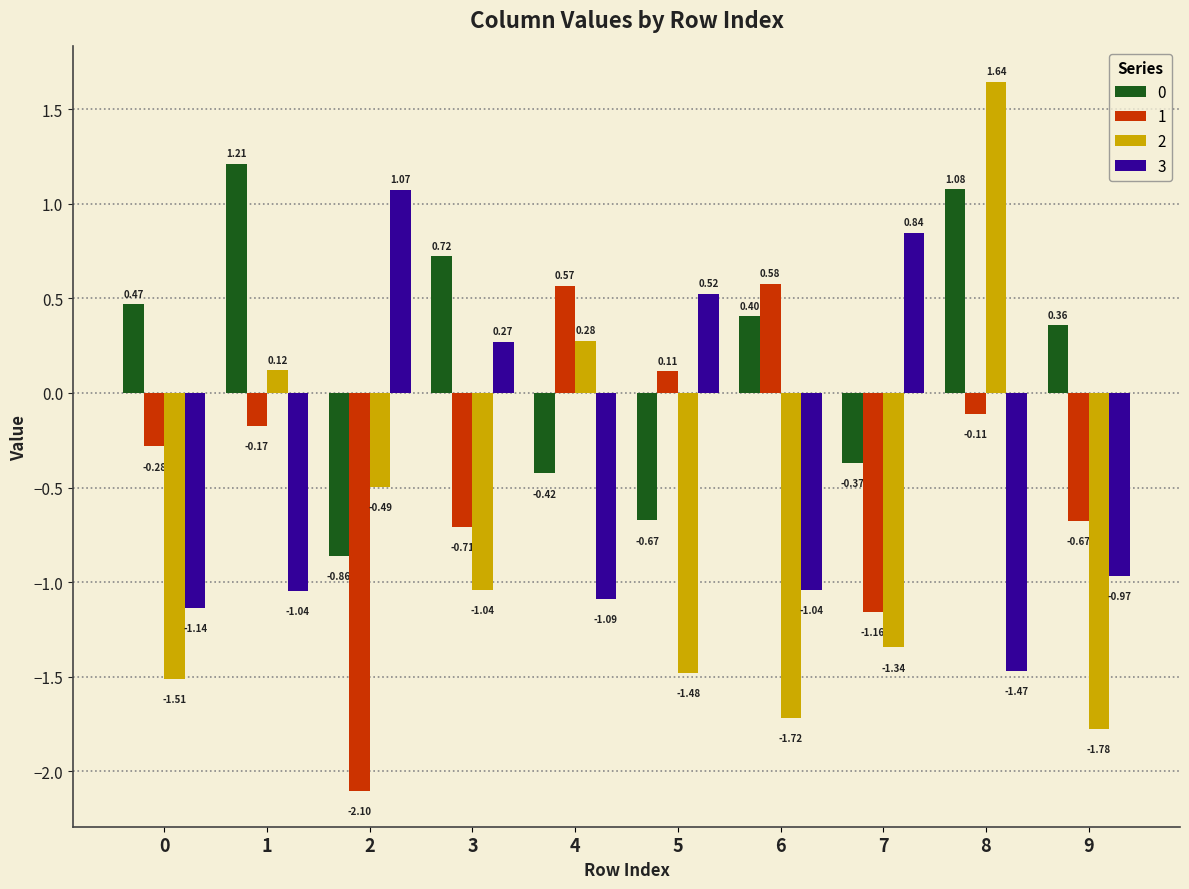

How many groups of bars are there?

10